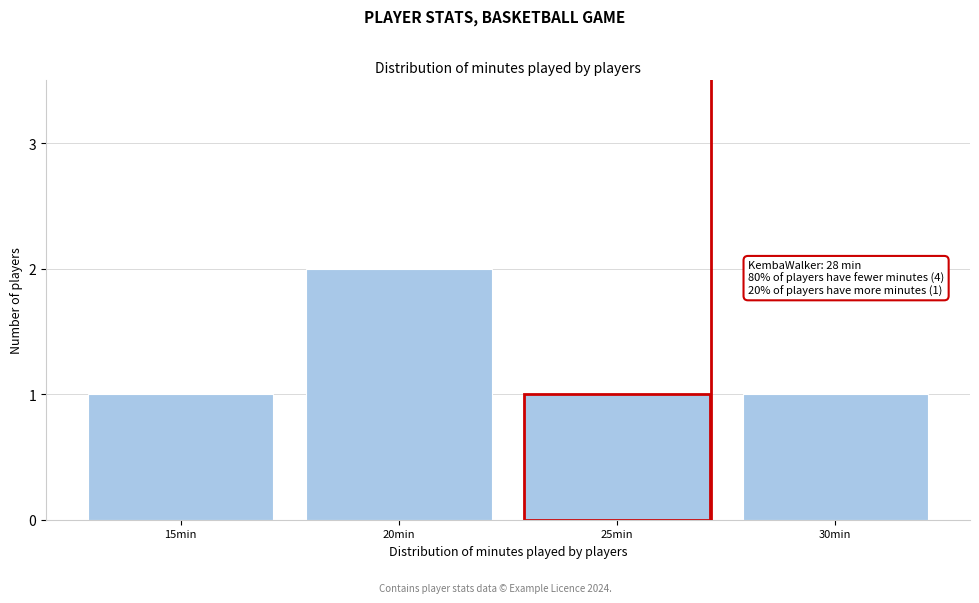

Reading left to right, list all the values displayed in this chart.

1	2	1	1